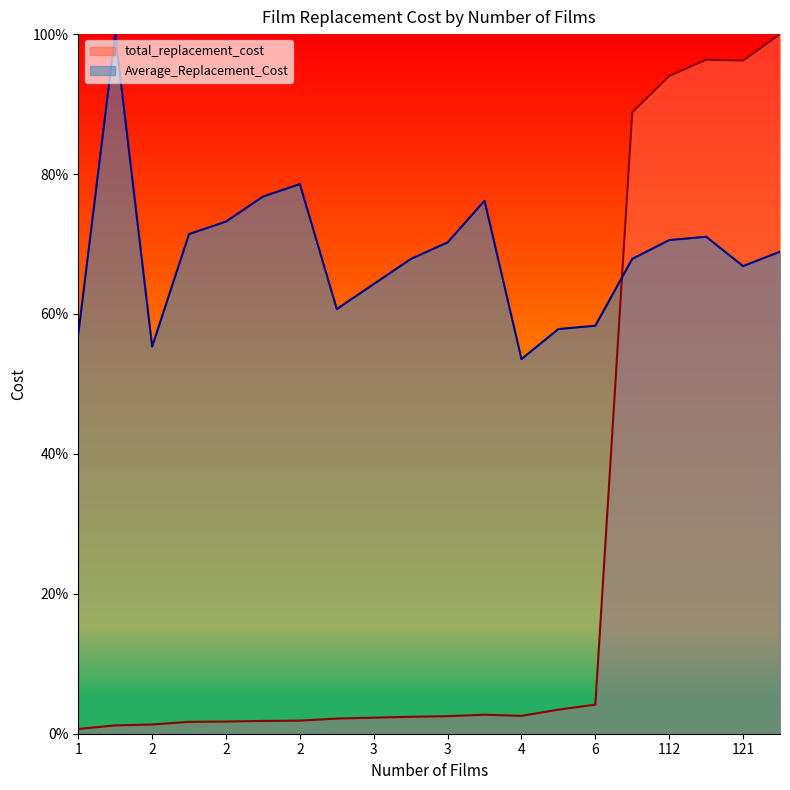

How many interior local valleys does the Average_Replacement_Cost series have?

4